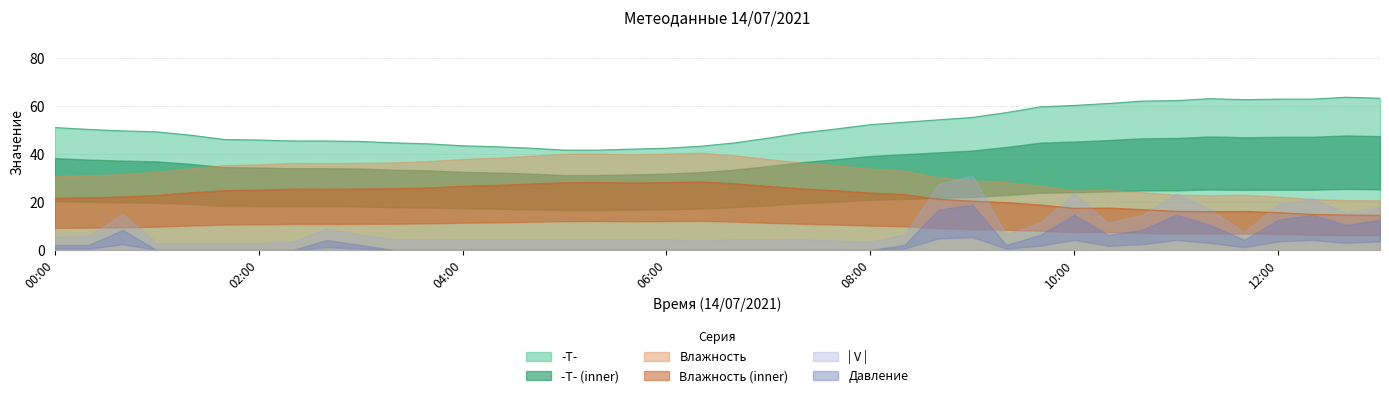

The -T- series shows 69.1 at 07:20. True or false?

False